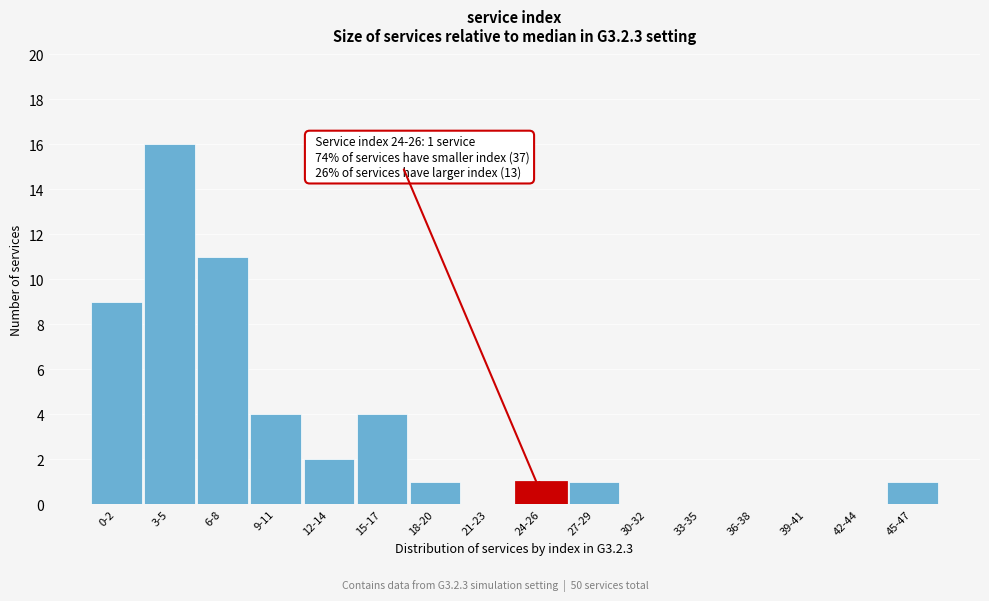

Reading right to left, transcribe all the data shown in this chart.

45-47=1	42-44=0	39-41=0	36-38=0	33-35=0	30-32=0	27-29=1	24-26=1	21-23=0	18-20=1	15-17=4	12-14=2	9-11=4	6-8=11	3-5=16	0-2=9